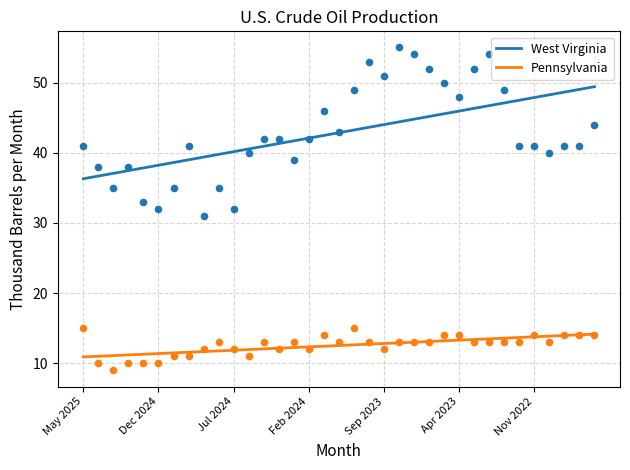

What are all the series names shown in the legend?

West Virginia, Pennsylvania